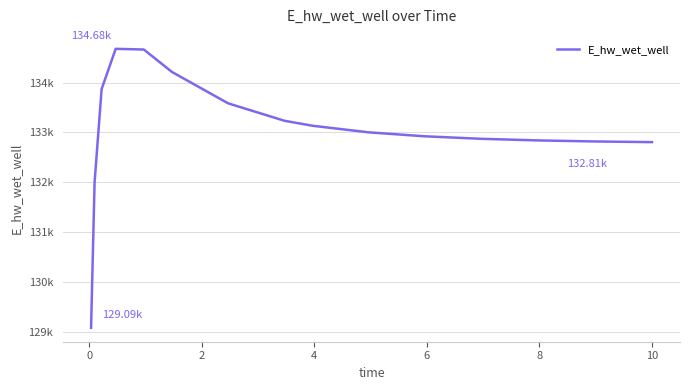

Does the chart display data point markers on the line(s)?

No